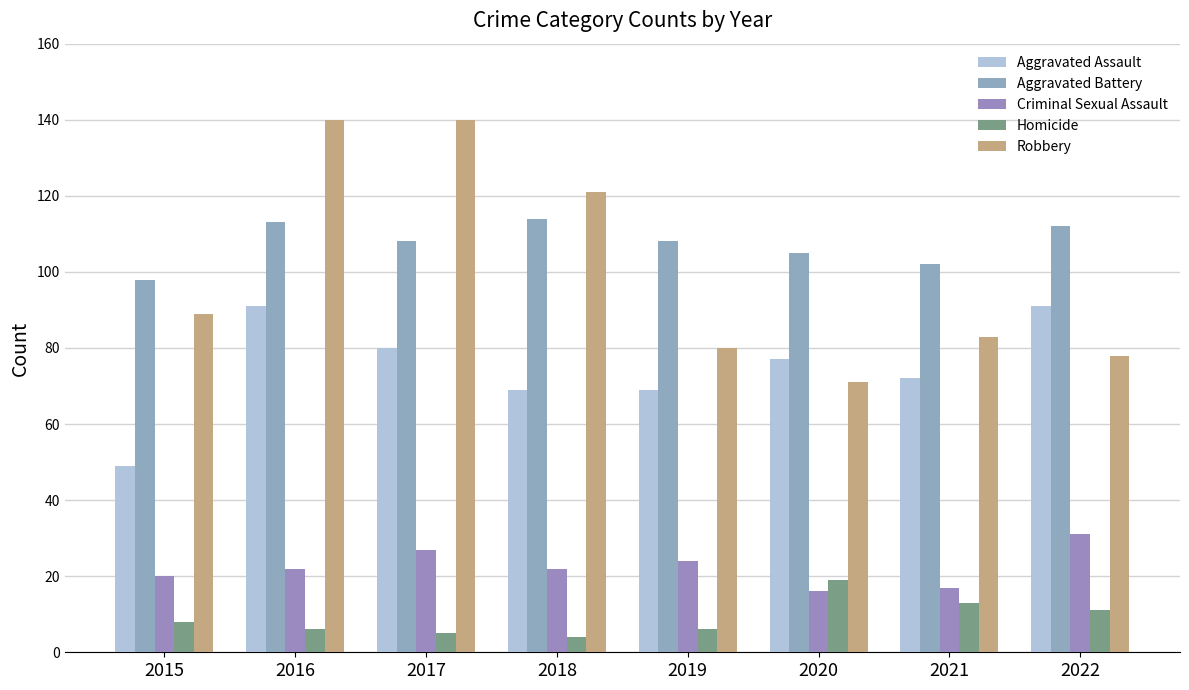

The Homicide series shows 6 at 2016. True or false?

True